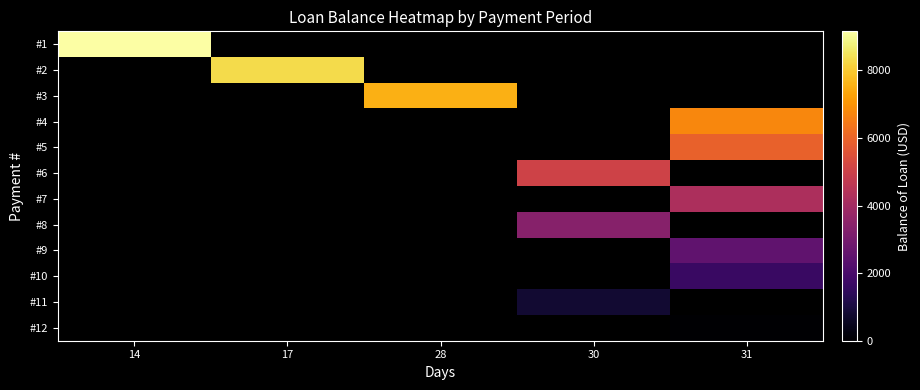

Which has a higher value, 17 or 31?

31